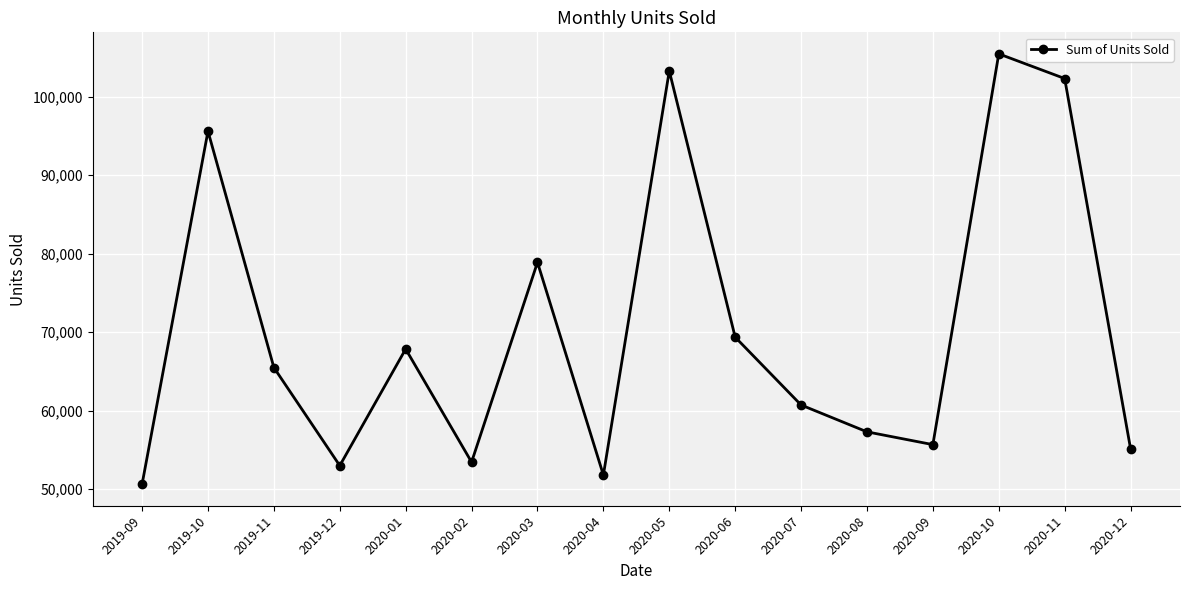

What is the change in value from 2020-02 to 2020-03?

+25473